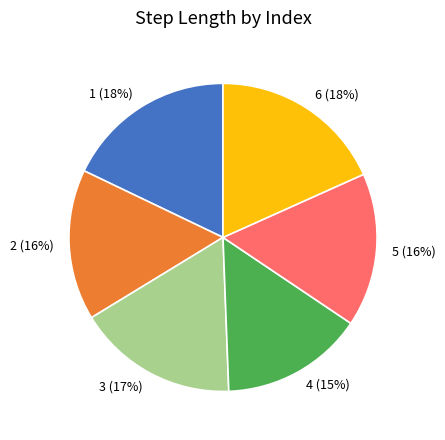

Does 5 account for over 50% of the chart?

No